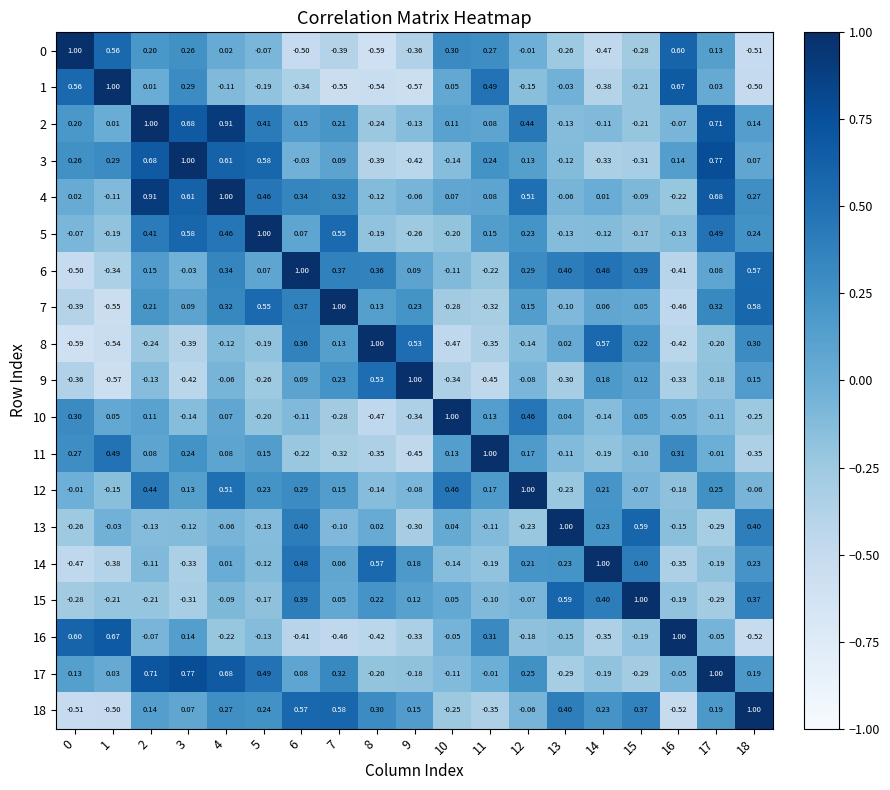

Is the value of 4 at 18 greater than the value of 16 at 4?

Yes